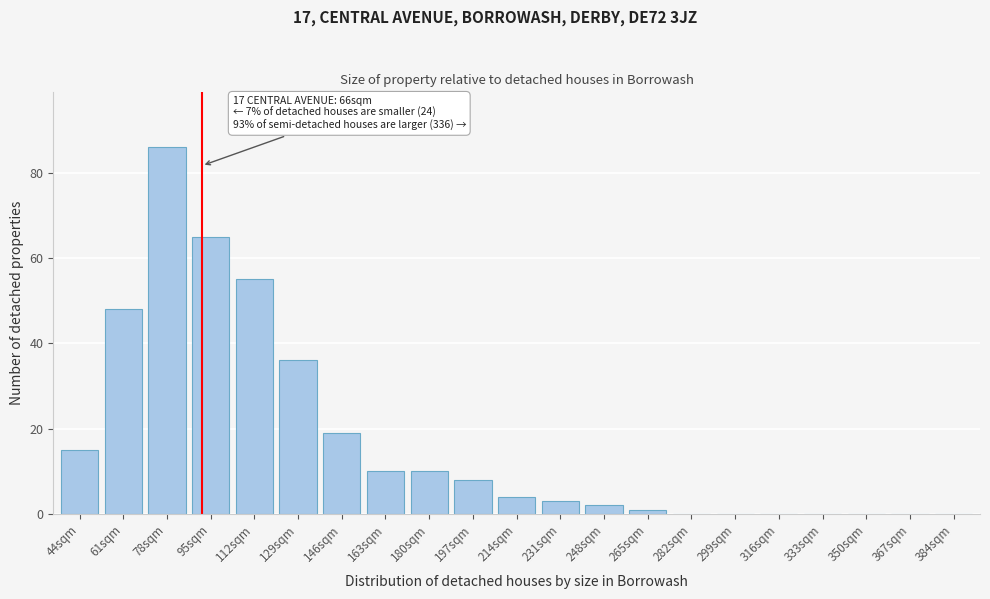

Reading left to right, what are all the values shown in this chart?

44sqm=15	61sqm=48	78sqm=86	95sqm=65	112sqm=55	129sqm=36	146sqm=19	163sqm=10	180sqm=10	197sqm=8	214sqm=4	231sqm=3	248sqm=2	265sqm=1	282sqm=0	299sqm=0	316sqm=0	333sqm=0	350sqm=0	367sqm=0	384sqm=0